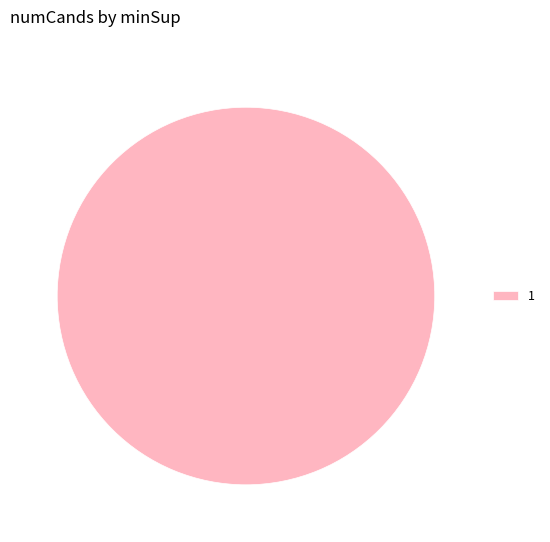

Is there any slice that represents more than half of the pie?

Yes